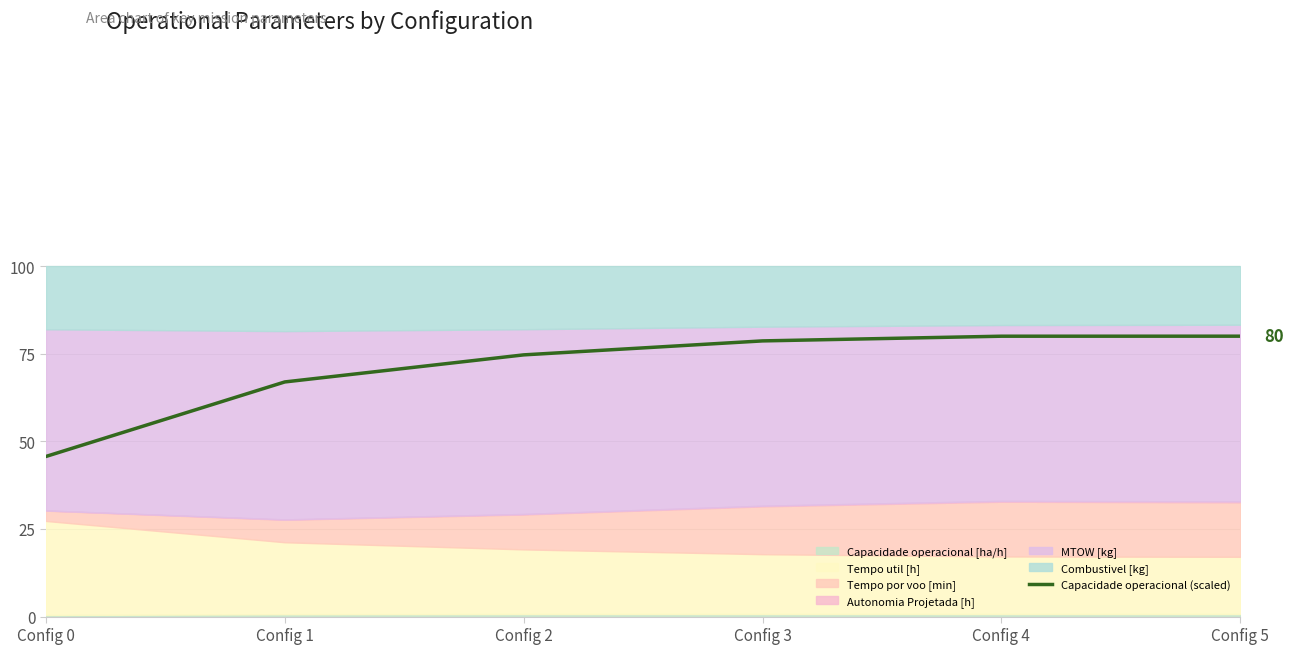

Rank the categories by value from highest to lowest.

Config 5, Config 4, Config 3, Config 2, Config 1, Config 0